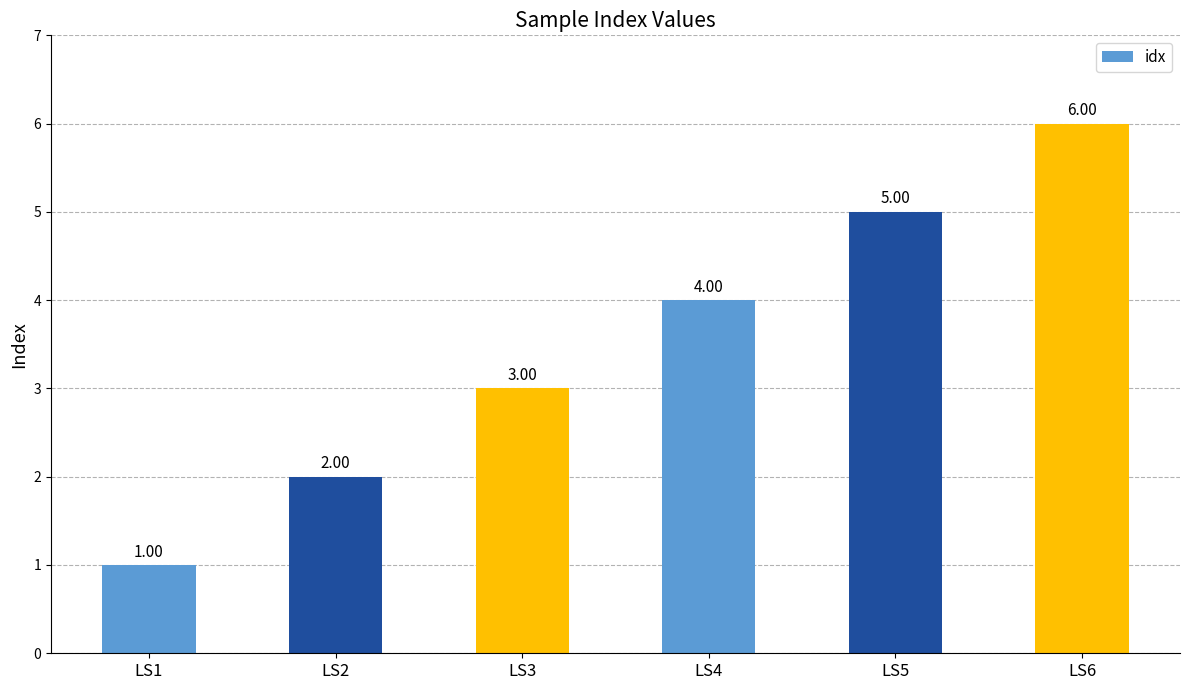

Reading left to right, transcribe all the data shown in this chart.

1	2	3	4	5	6